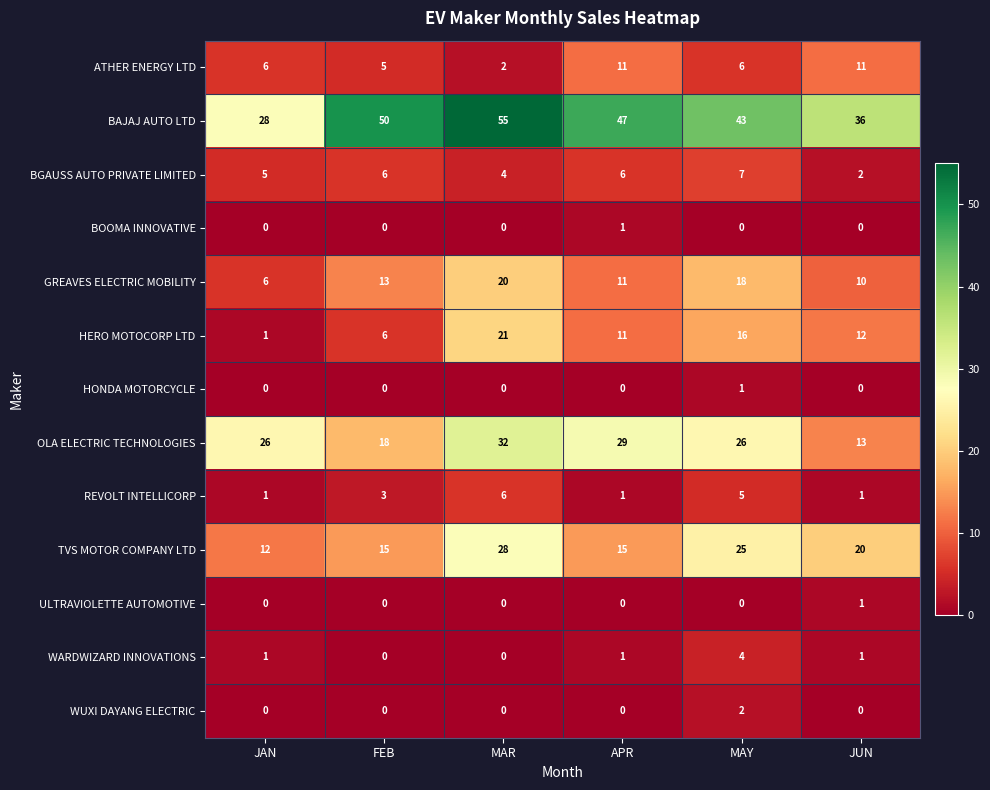

Is it true that HERO MOTOCORP LTD equals 6 at MAR?

False